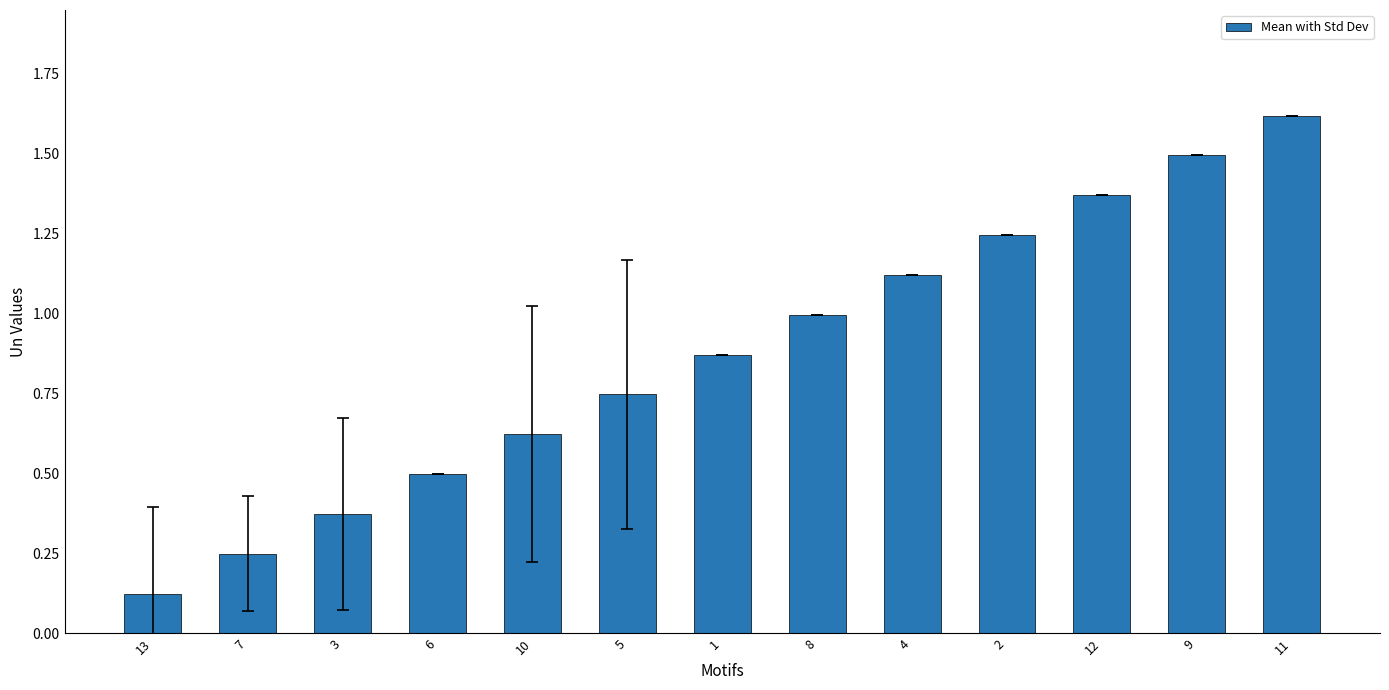

What is the difference between the maximum and minimum values?

1.5